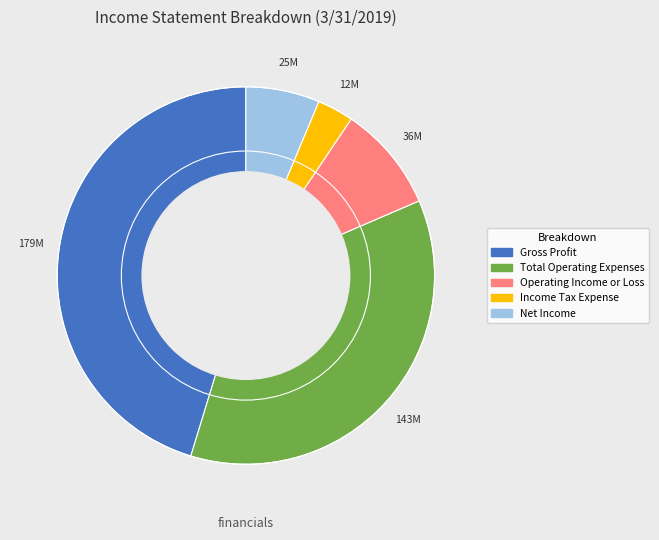

Combined, do Income Tax Expense and Total Operating Expenses account for over 50%?

No